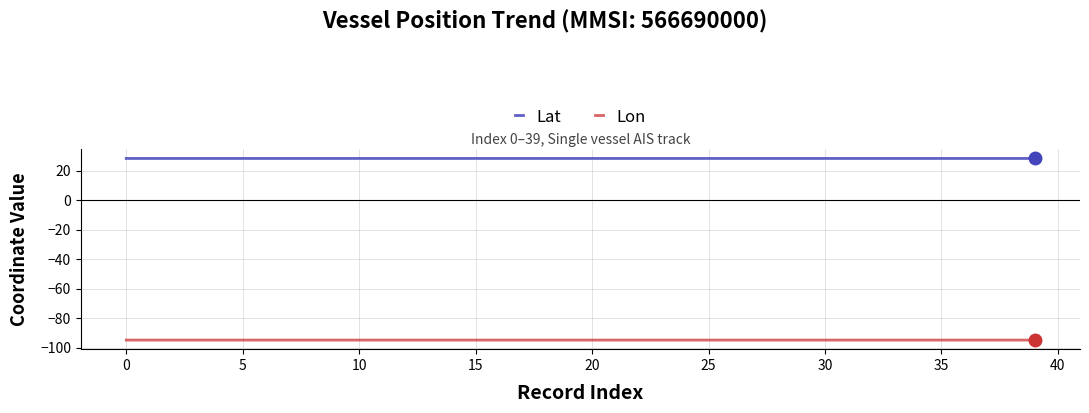

What is the average value of the Lon series?

-94.8